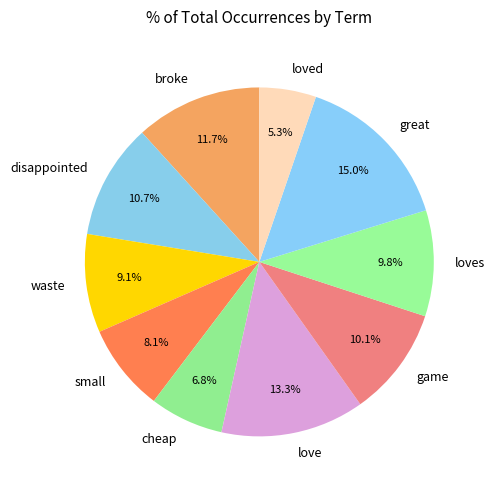

Does broke represent more than half of the total?

No